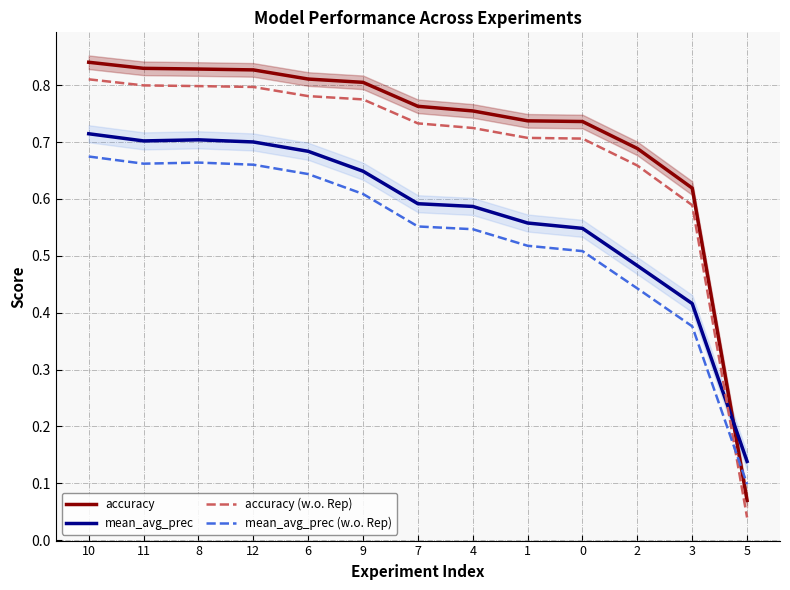

Does the chart have visible grid lines?

Yes